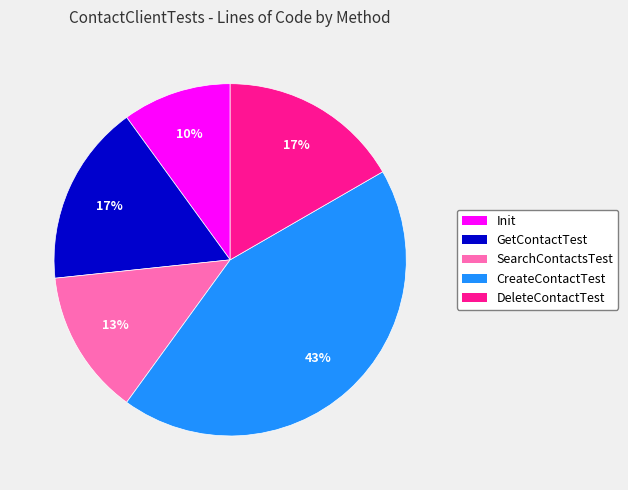

How many segments does this pie chart have?

5